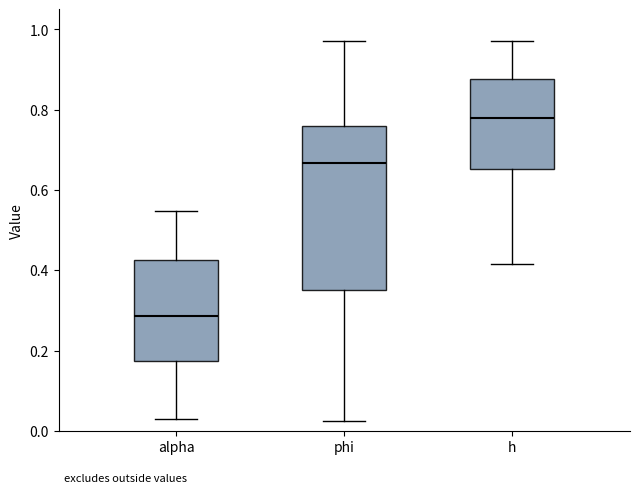

Which box has the lowest median line?

alpha